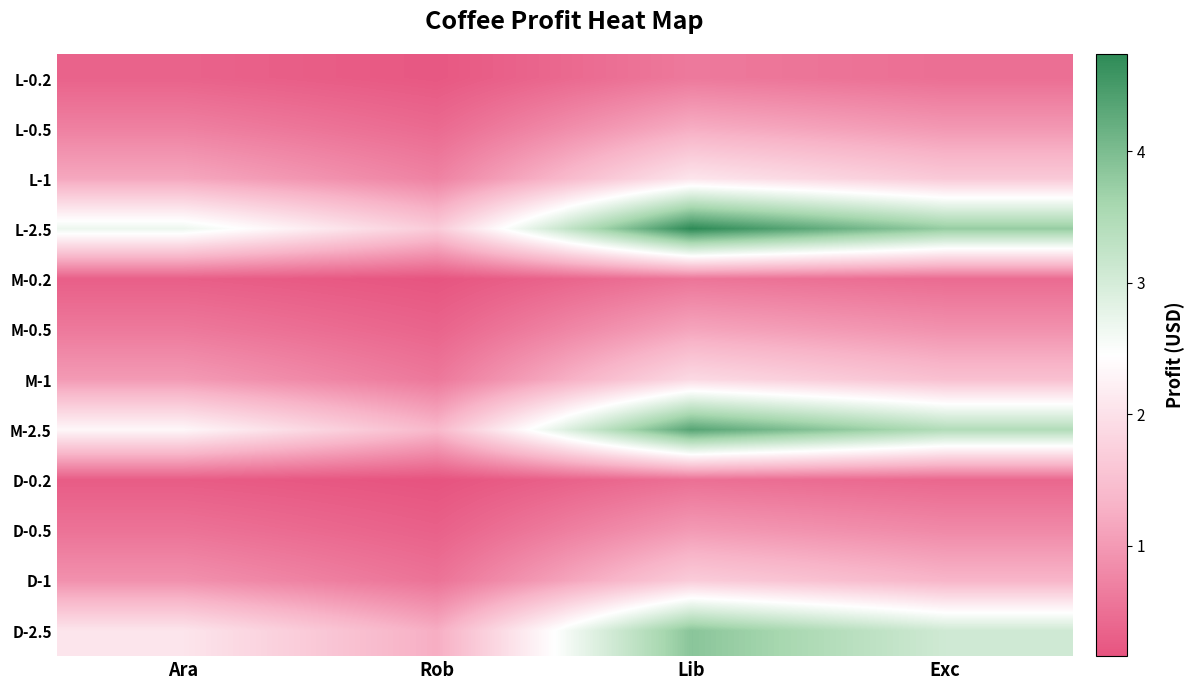

At which category is the sum across all series the highest?

Lib